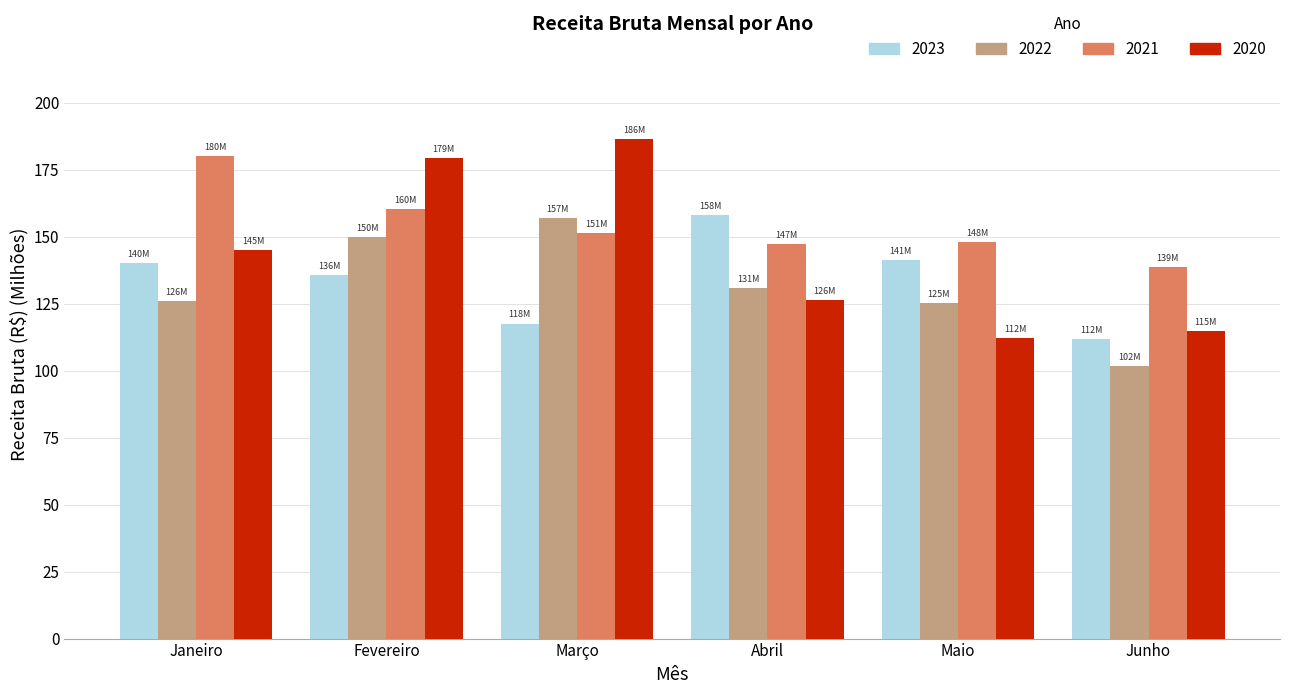

What is the maximum value shown in the chart?

186.3